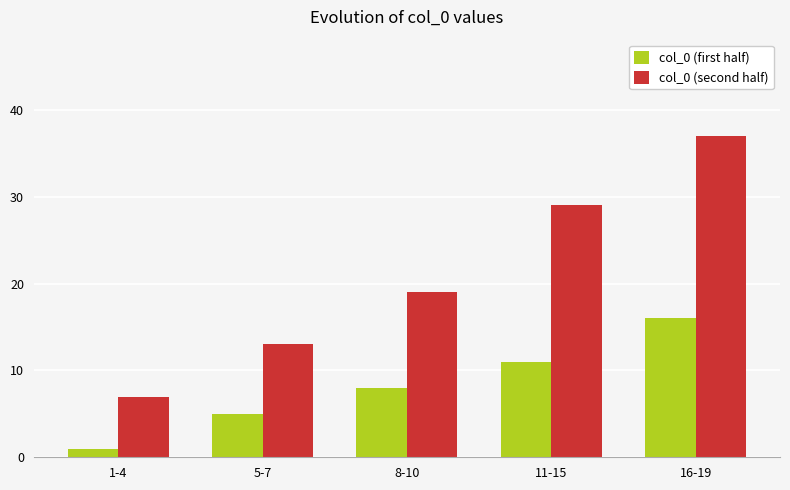

What are all the series names shown in the legend?

col_0 (first half), col_0 (second half)